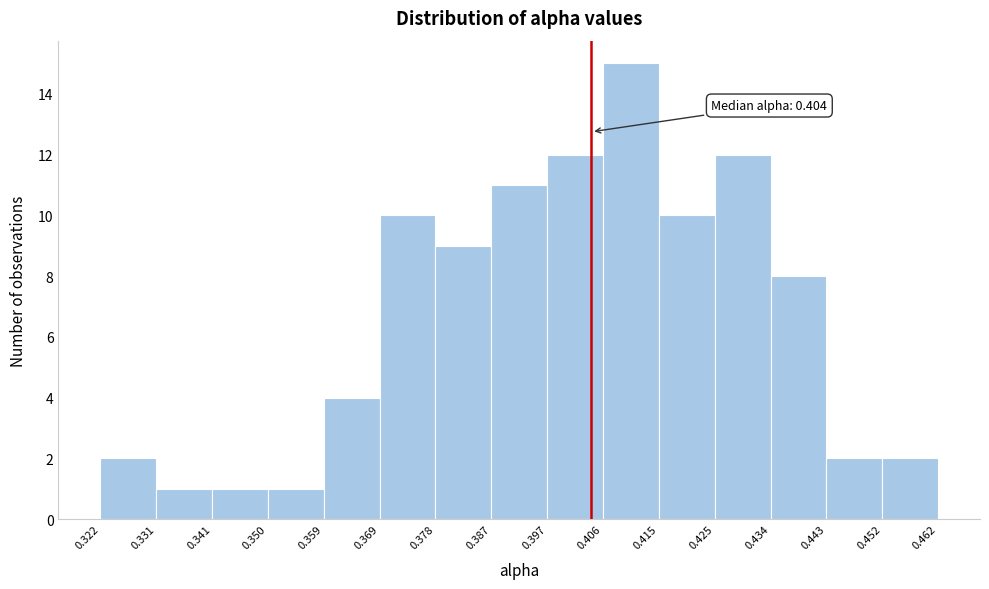

Which range on the x-axis has the tallest bar?

0.406 to 0.415